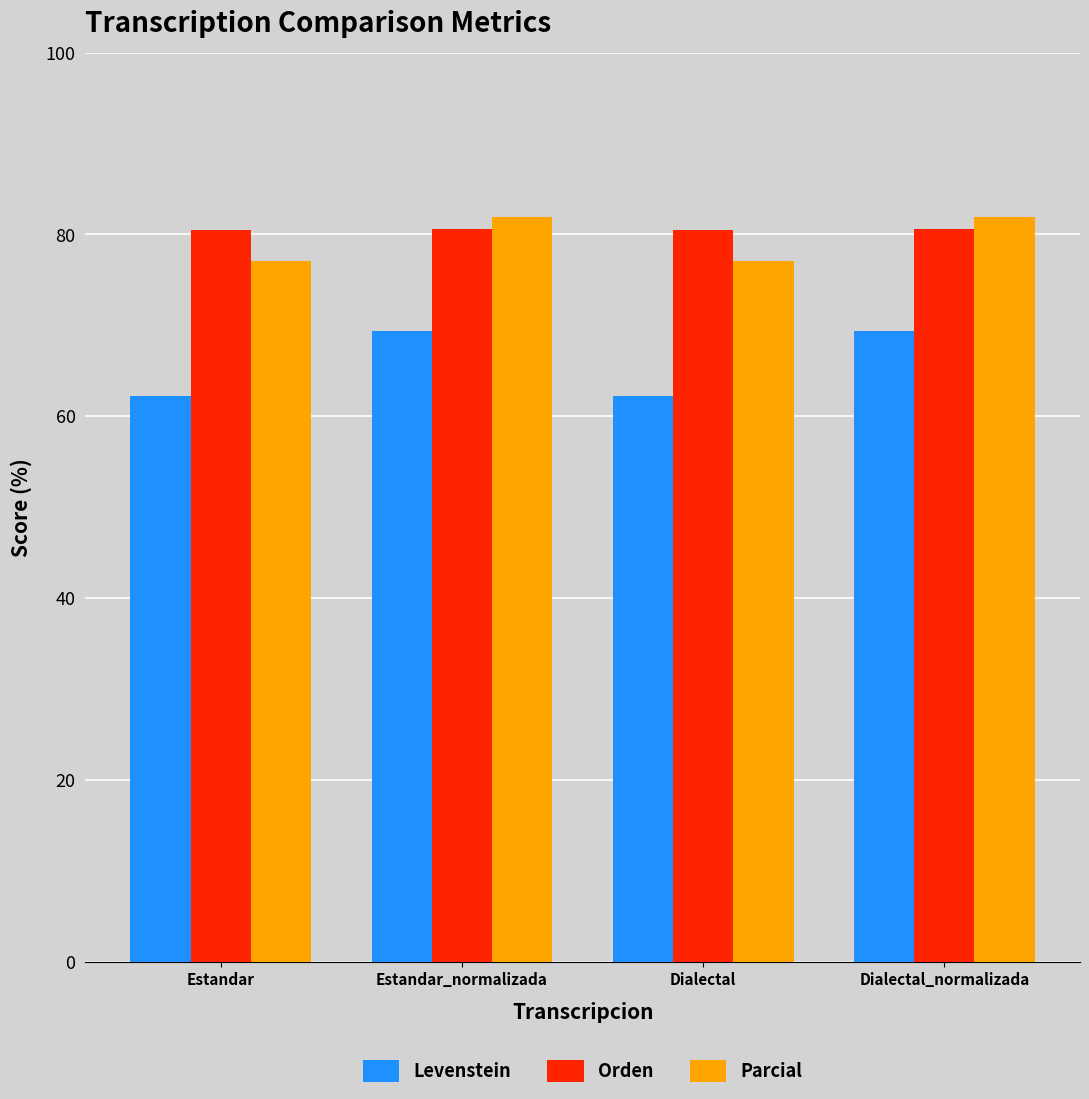

What is the label of the 2nd bar from the right?

Dialectal